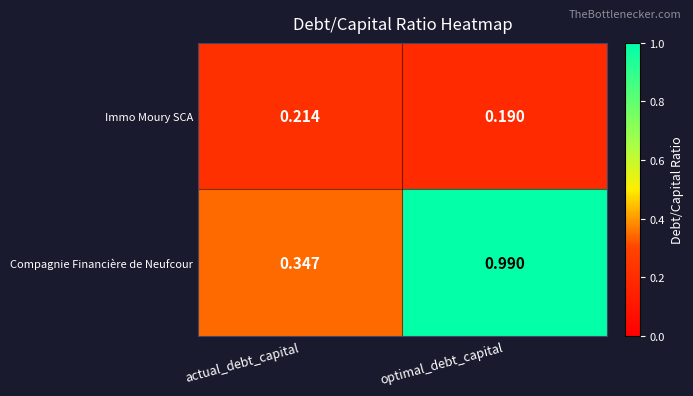

Which category has the highest value in the Immo Moury SCA series?

actual_debt_capital